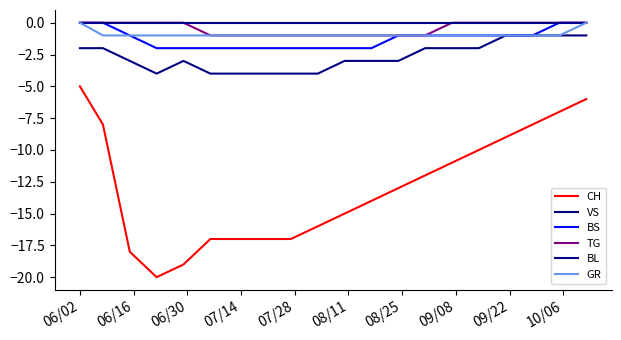

Which series has the largest range (max minus min)?

CH